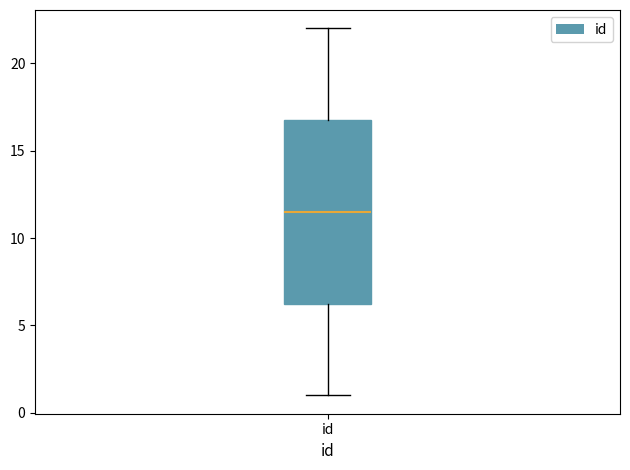

Where is the lower edge of the box for id on the y-axis? The values are not printed on the chart, so give them approximately, as read against the axis.

6.5